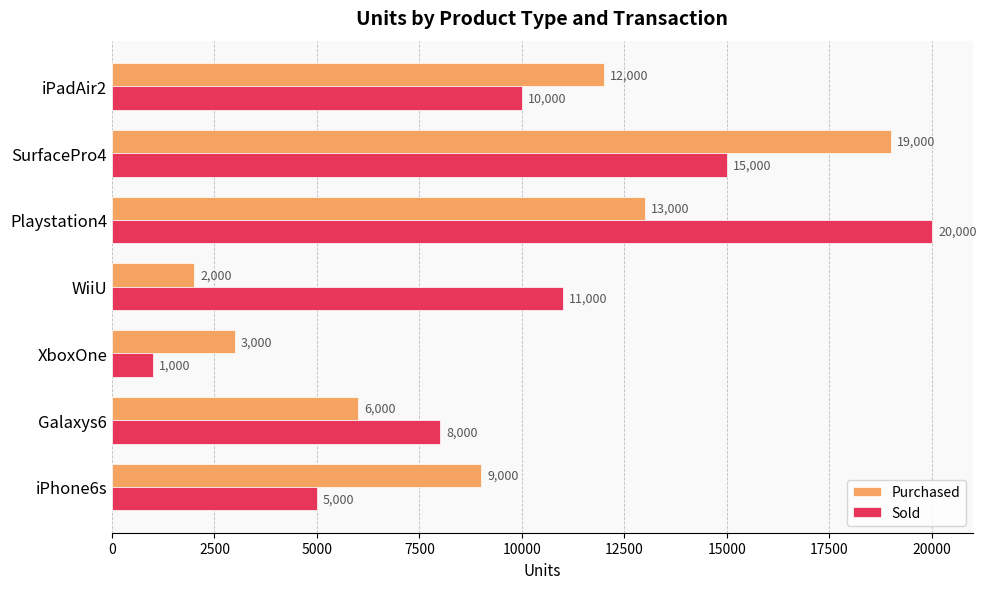

What is the difference between the maximum and minimum values in the Sold series?

19000